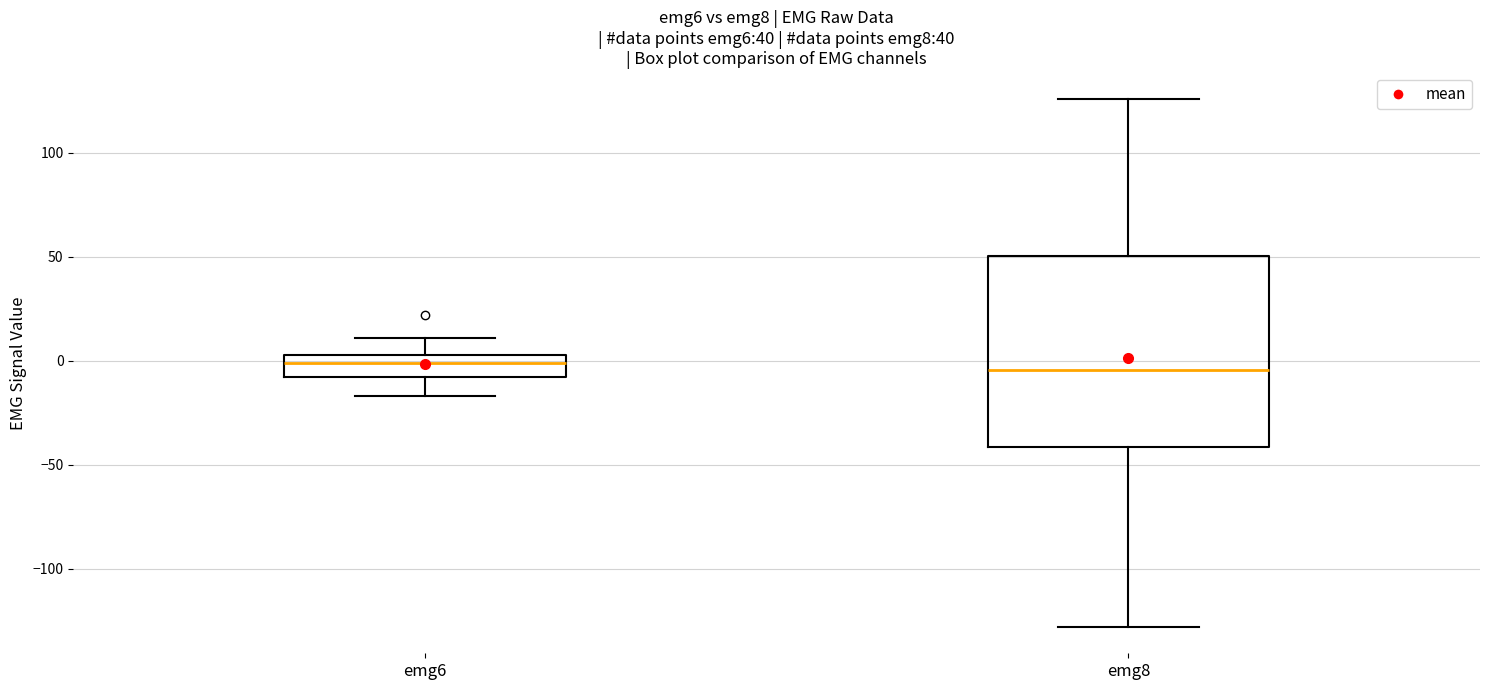

Which box is the tallest, from its lower edge to its upper edge?

emg8